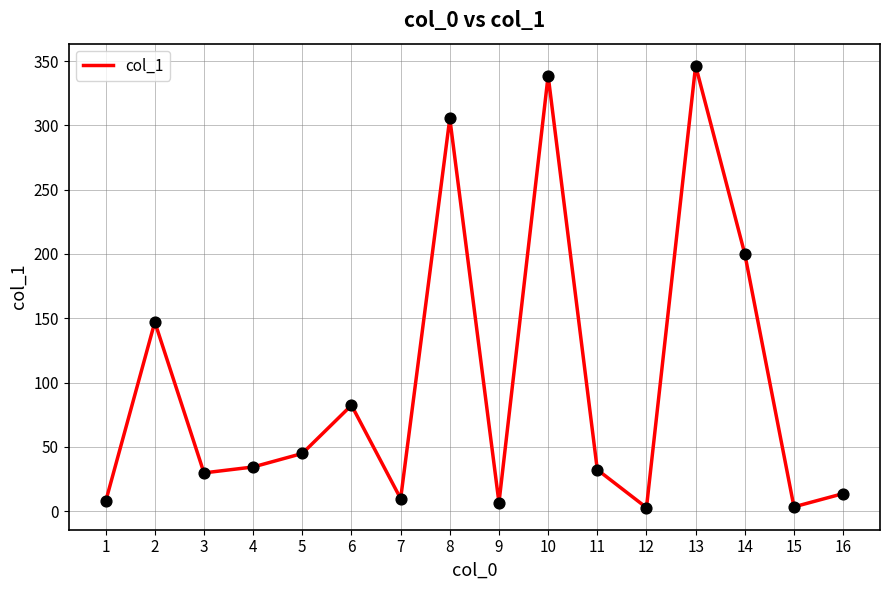

Approximately how many times larger is the value at 4 compared to 15?

10.1